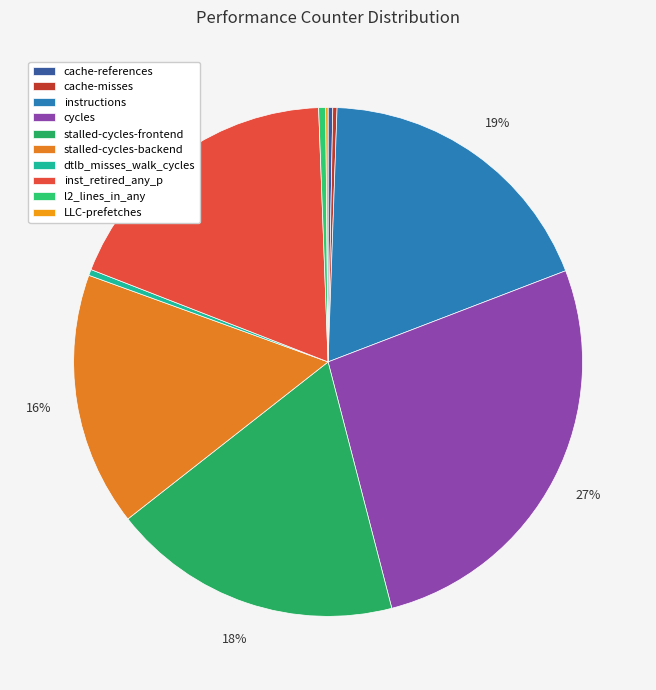

Is stalled-cycles-backend the majority of the pie?

No